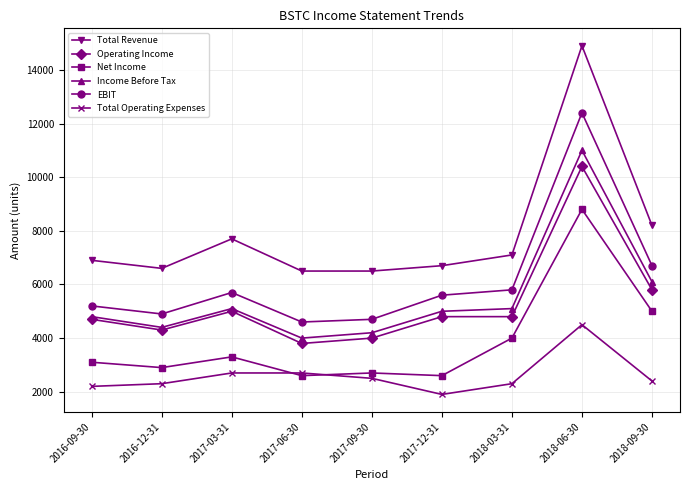

Is it true that Total Operating Expenses equals 2200 at 2016-09-30?

True